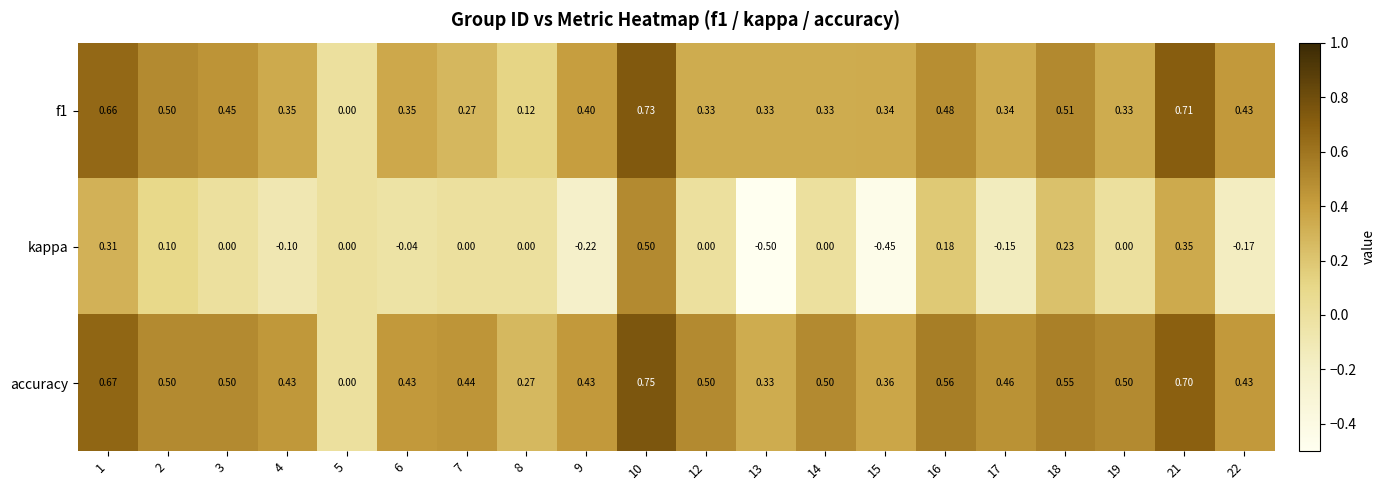

Which series has the largest total across all categories?

accuracy